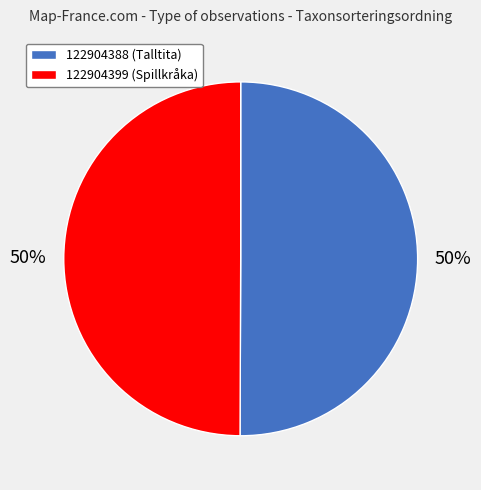

Approximately how many times larger is the value at 122904399 (Spillkråka) compared to 122904388 (Talltita)?

1.0